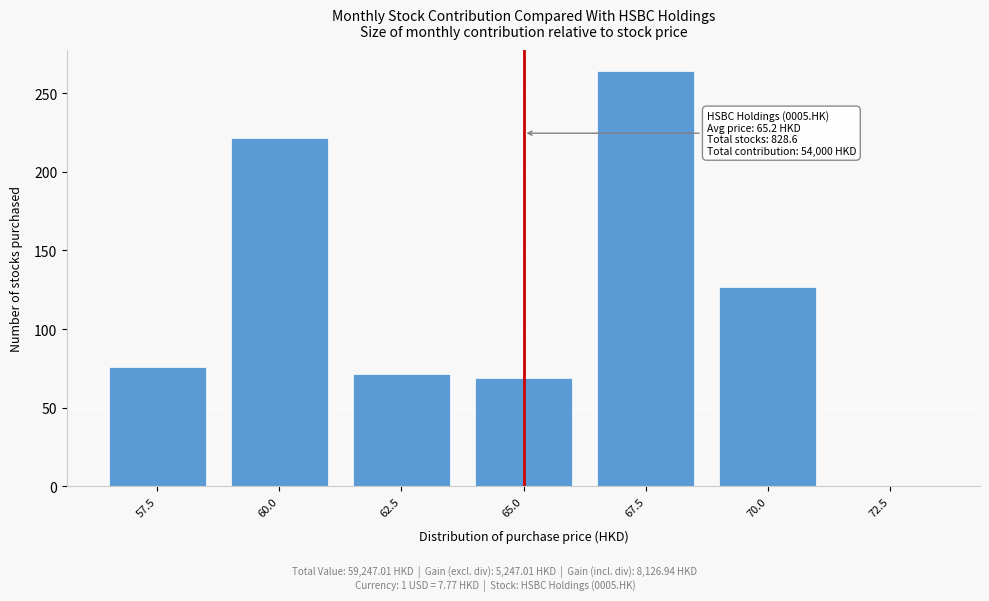

Reading left to right, extract all data points from this chart.

57.5=75.9	60.0=221.5	62.5=71.4	65.0=68.8	67.5=264.2	70.0=126.8	72.5=0.0